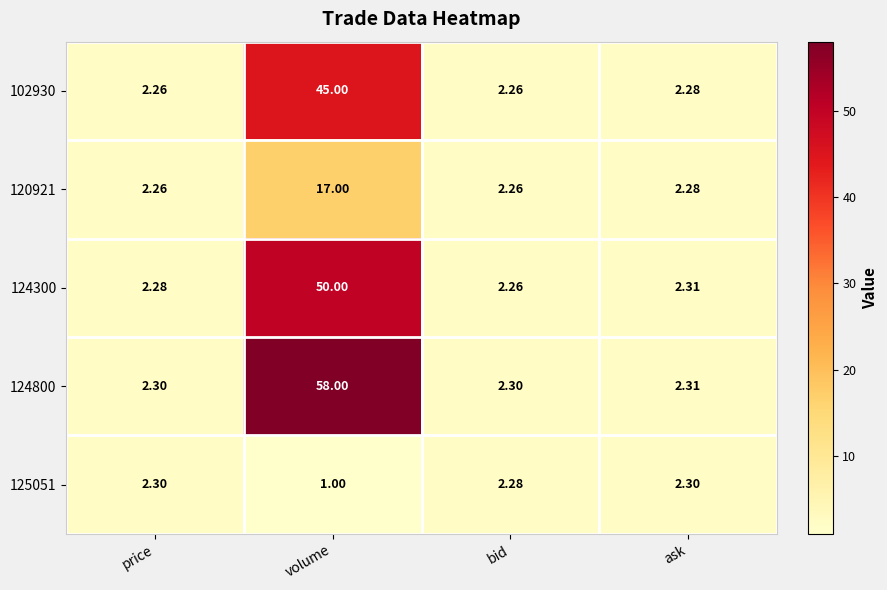

Which series changed the most between volume and bid?

124800